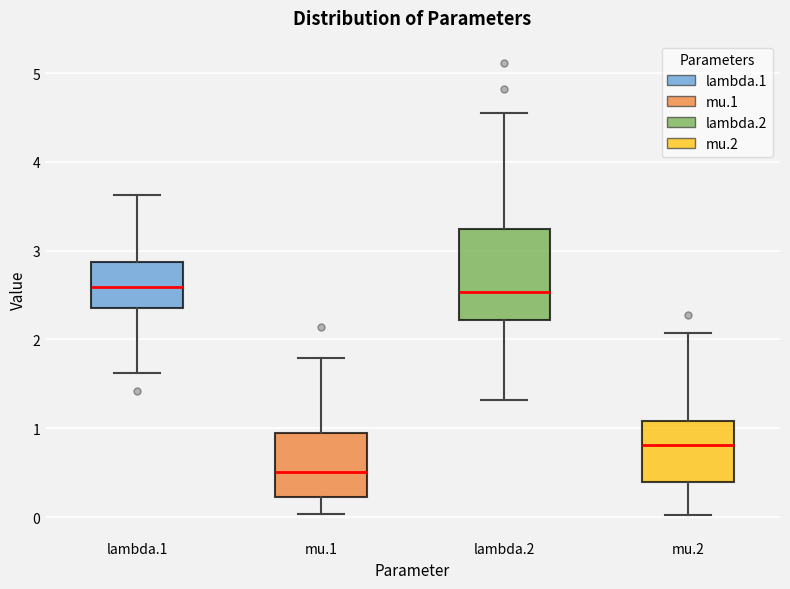

Reading left to right, transcribe this box plot: for each box, give where its median line is, the range the box spans, and where its two whiskers end, as read against the y-axis. The values are not printed on the chart, so give them approximately, as read against the axis.

lambda.1: median 2.6, box 2.4 to 2.9, whiskers 1.6 to 3.6
mu.1: median 0.5, box 0.2 to 0.9, whiskers 0.0 to 1.8
lambda.2: median 2.5, box 2.2 to 3.2, whiskers 1.3 to 4.5
mu.2: median 0.8, box 0.4 to 1.1, whiskers 0.0 to 2.1